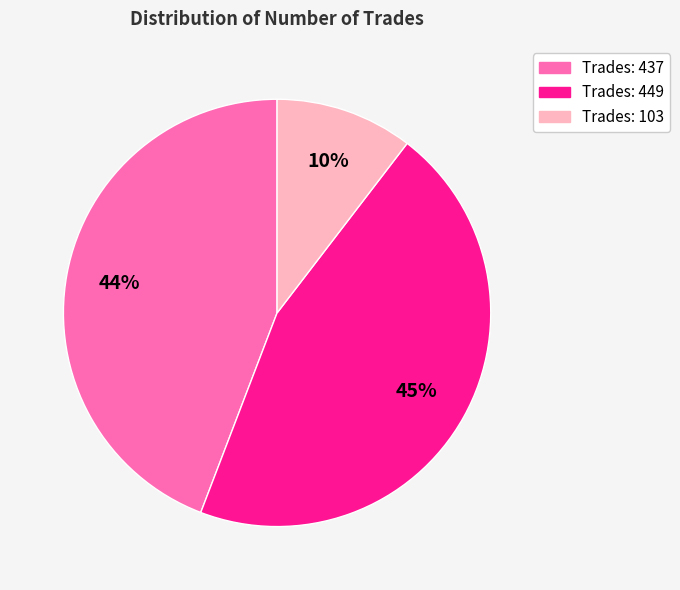

To the nearest percent, what is the difference between the largest and smallest slice percentages?

35%